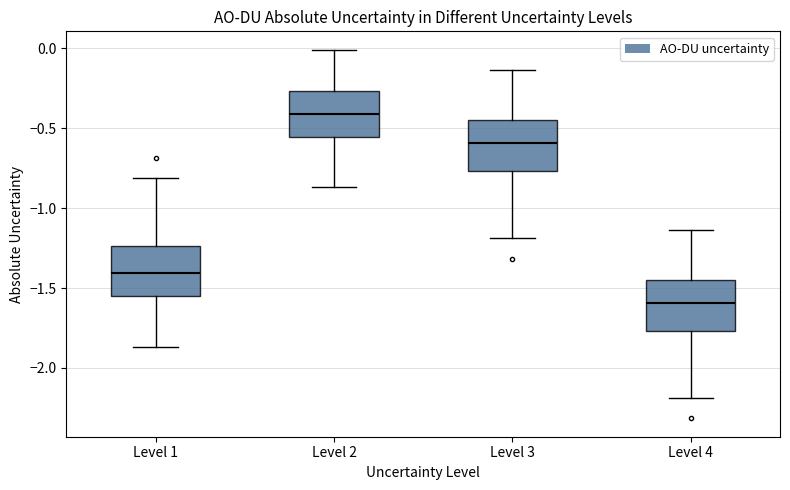

Reading left to right, transcribe this box plot: for each box, give where its median line is, the range the box spans, and where its two whiskers end, as read against the y-axis. The values are not printed on the chart, so give them approximately, as read against the axis.

Level 1: median -1.40, box -1.55 to -1.25, whiskers -1.85 to -0.80
Level 2: median -0.40, box -0.55 to -0.25, whiskers -0.85 to 0.00
Level 3: median -0.60, box -0.75 to -0.45, whiskers -1.20 to -0.15
Level 4: median -1.60, box -1.75 to -1.45, whiskers -2.20 to -1.15